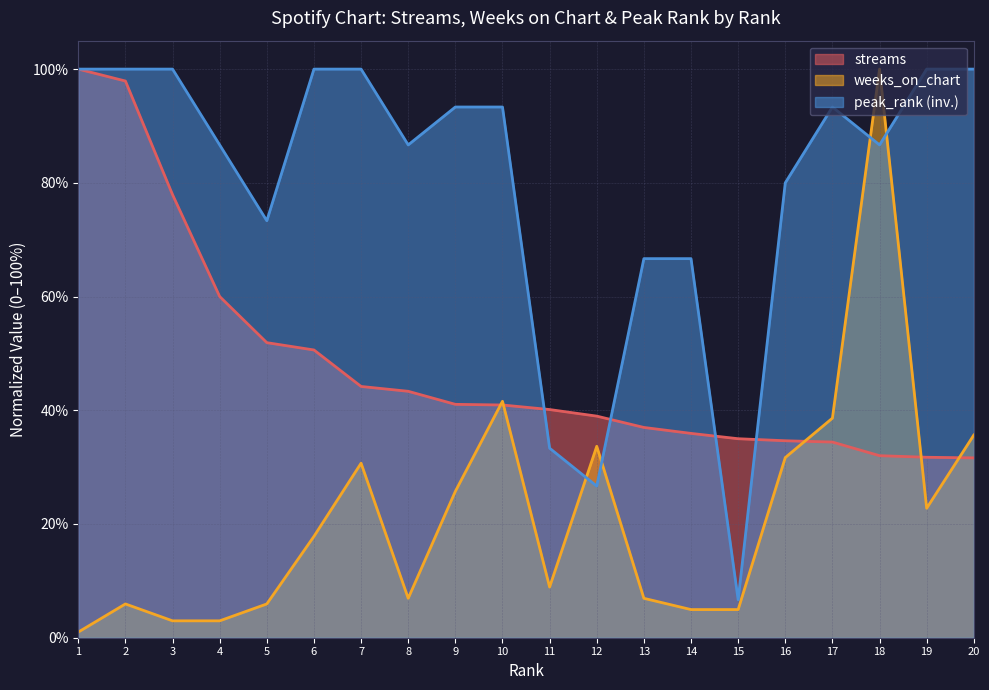

Count the number of categories in the chart.

20